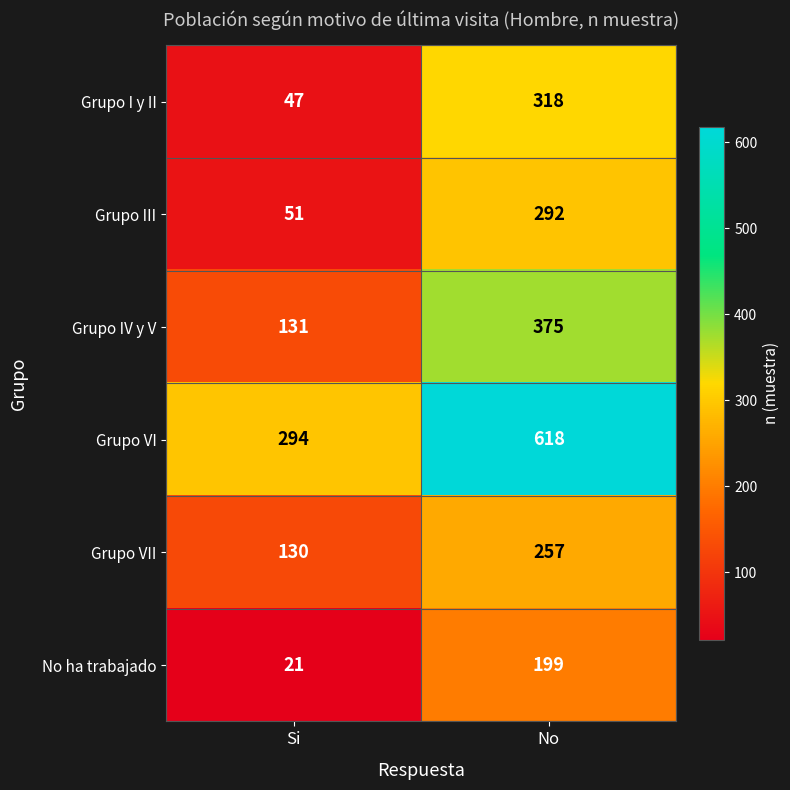

What is the difference between the maximum and minimum values in the Grupo I y II series?

271